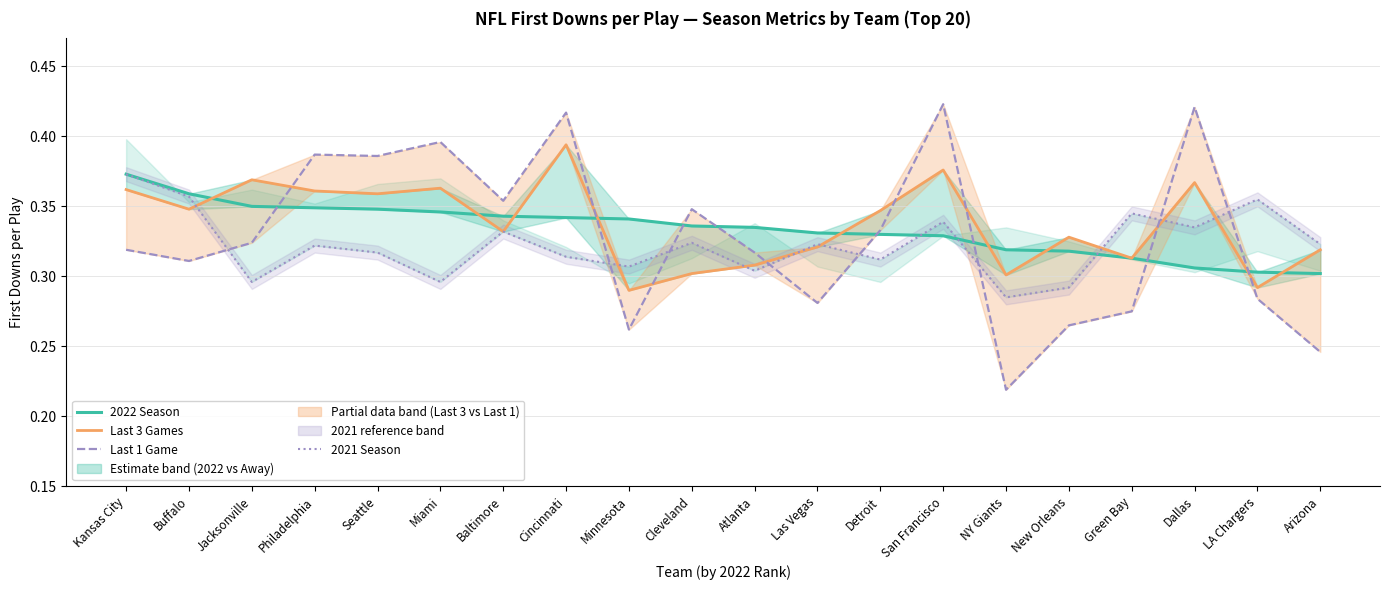

What is the sum of the Last 1 Game values at New Orleans and Arizona?

0.5